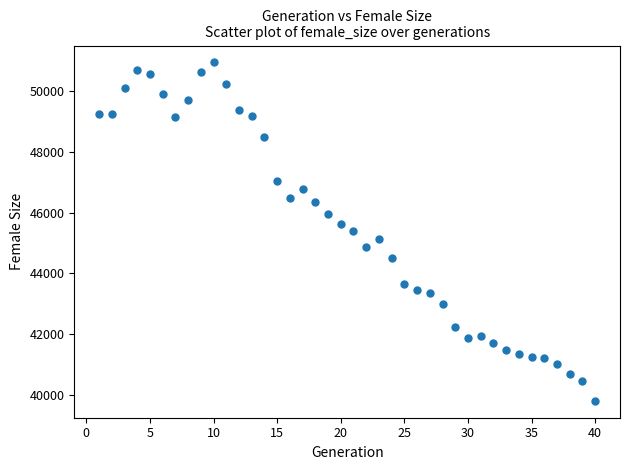

What is the range of Y values (max minus min)?

11163